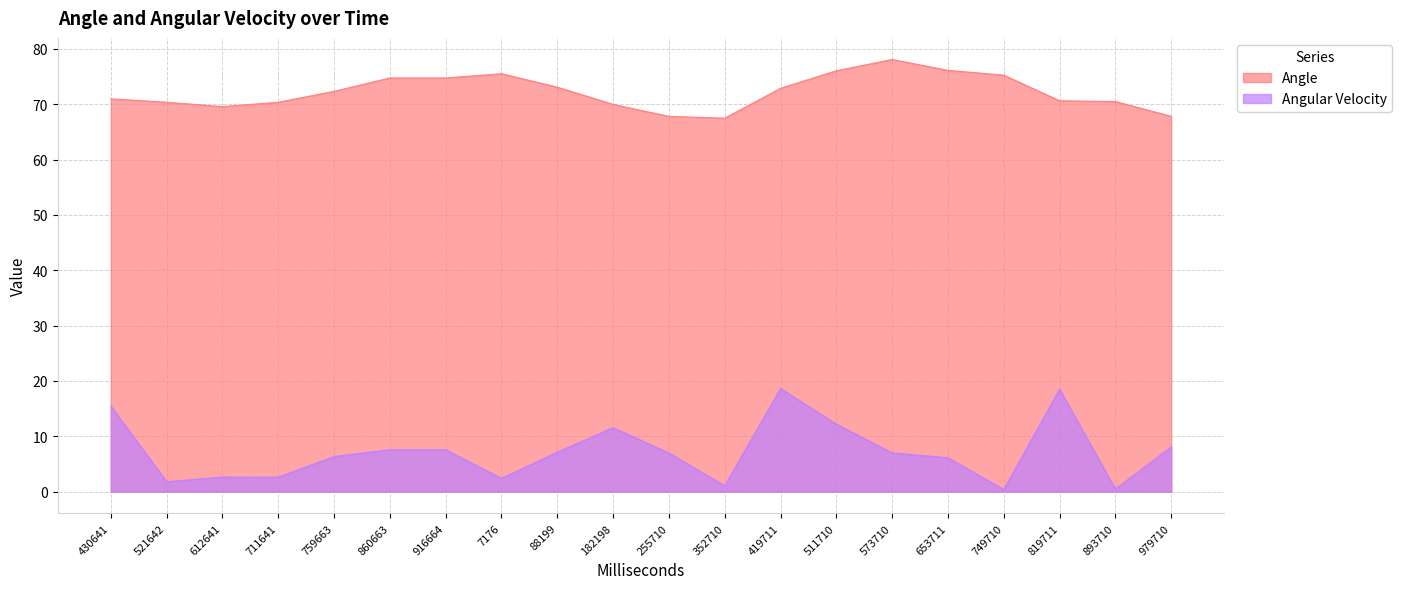

Between 979710 and 759663, which is larger?

759663